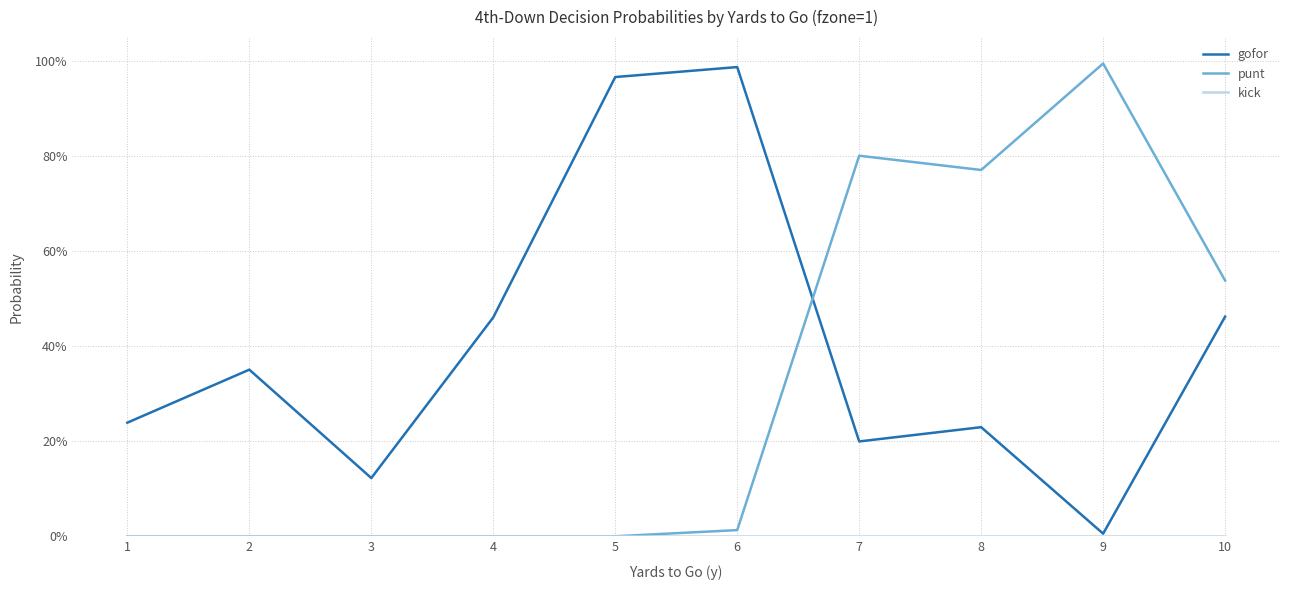

Is the value of kick at 2 greater than the value of punt at 4?

No